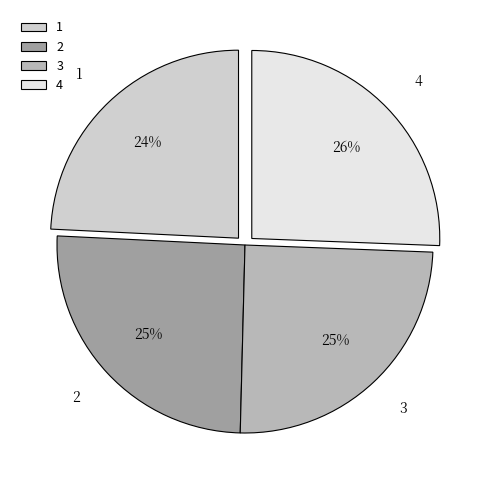

Combined, do 3 and 1 account for over 50%?

No